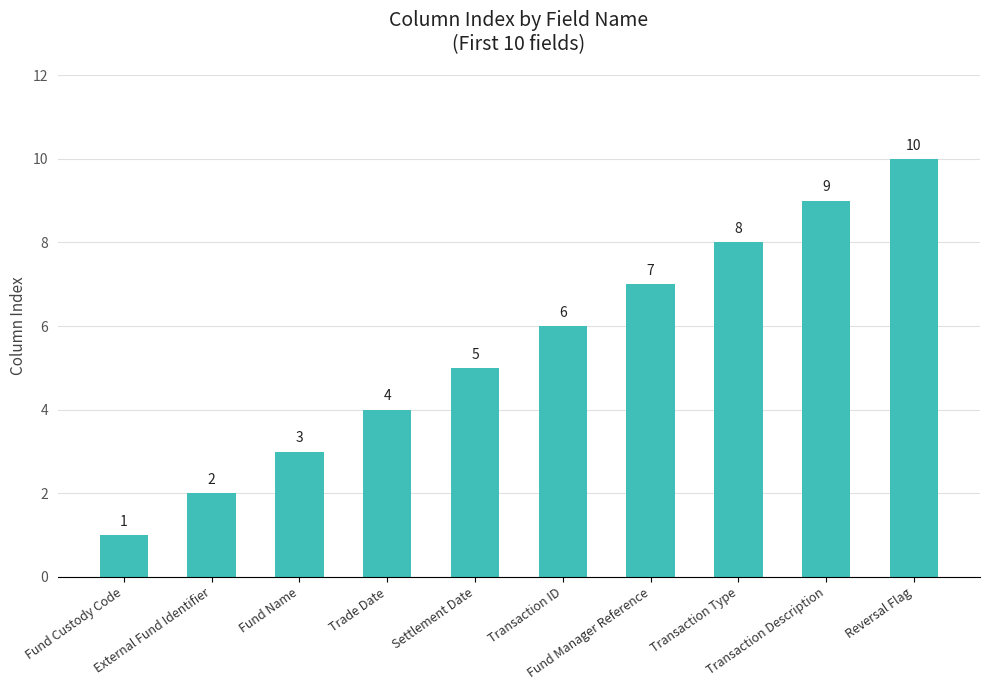

What is the label of the 2nd bar from the left?

External Fund Identifier